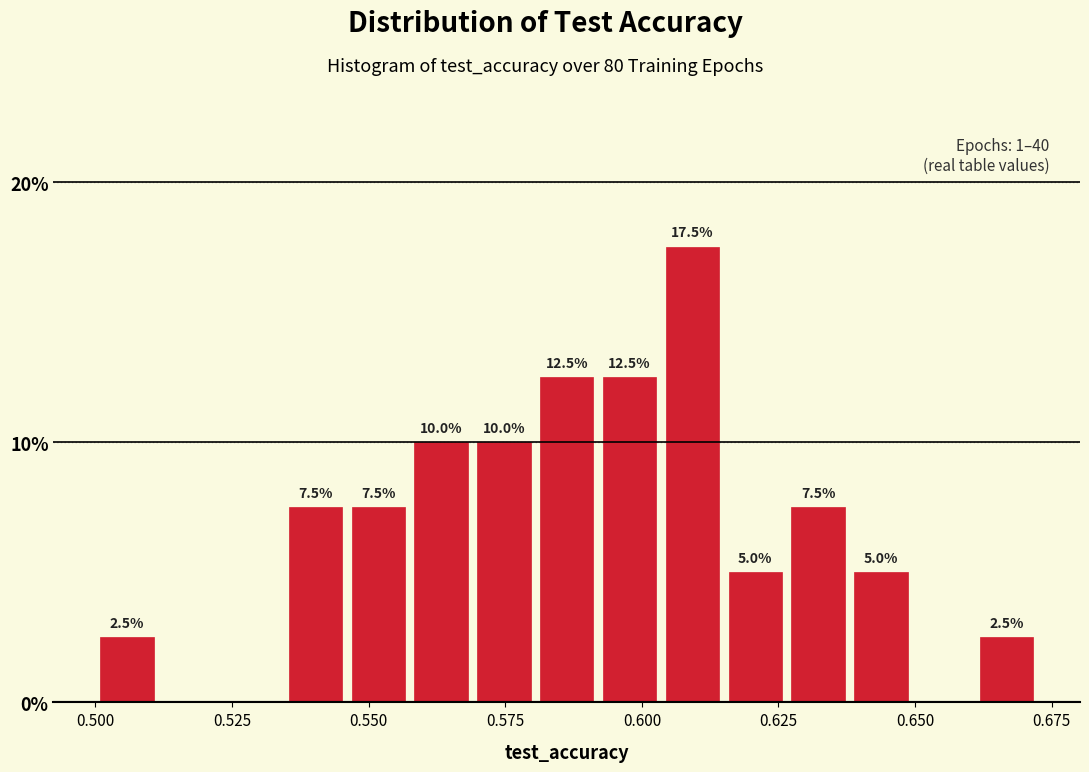

Read against the x-axis, roughly where is the centre of the tallest bar?

0.610